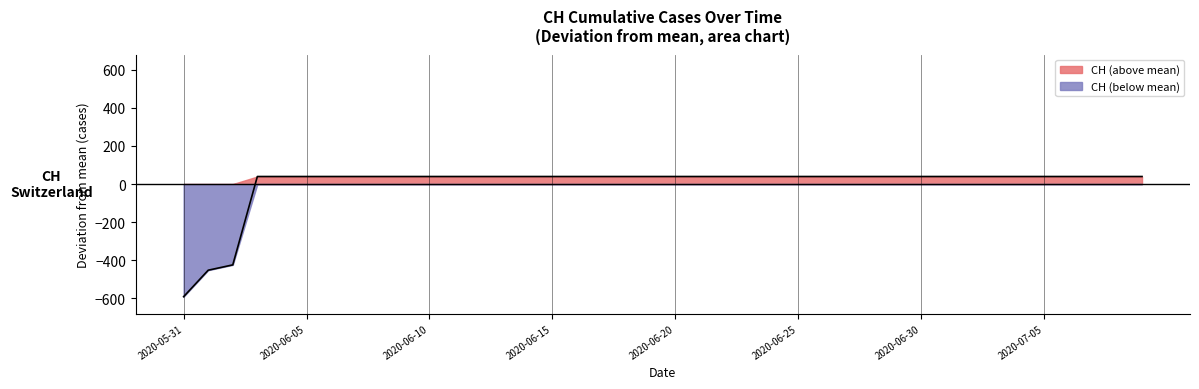

Reading right to left, extract all data points from this chart.

39.7	39.7	39.7	39.7	39.7	39.7	39.7	39.7	39.7	39.7	39.7	39.7	39.7	39.7	39.7	39.7	39.7	39.7	39.7	39.7	39.7	39.7	39.7	39.7	39.7	39.7	39.7	39.7	39.7	39.7	39.7	39.7	39.7	39.7	39.7	39.7	39.7	-424.3	-452.3	-591.3